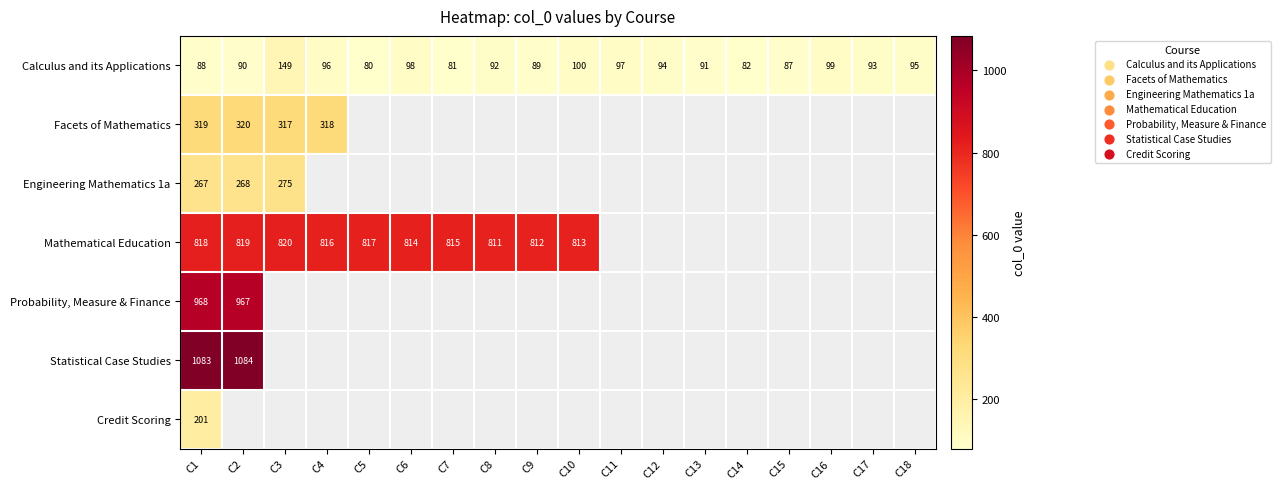

The Mathematical Education series shows 1169.5 at C5. True or false?

False